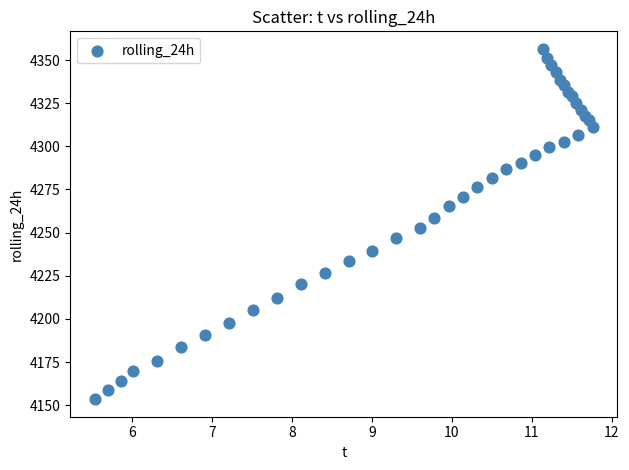

What is the range of X values (max minus min)?

6.2